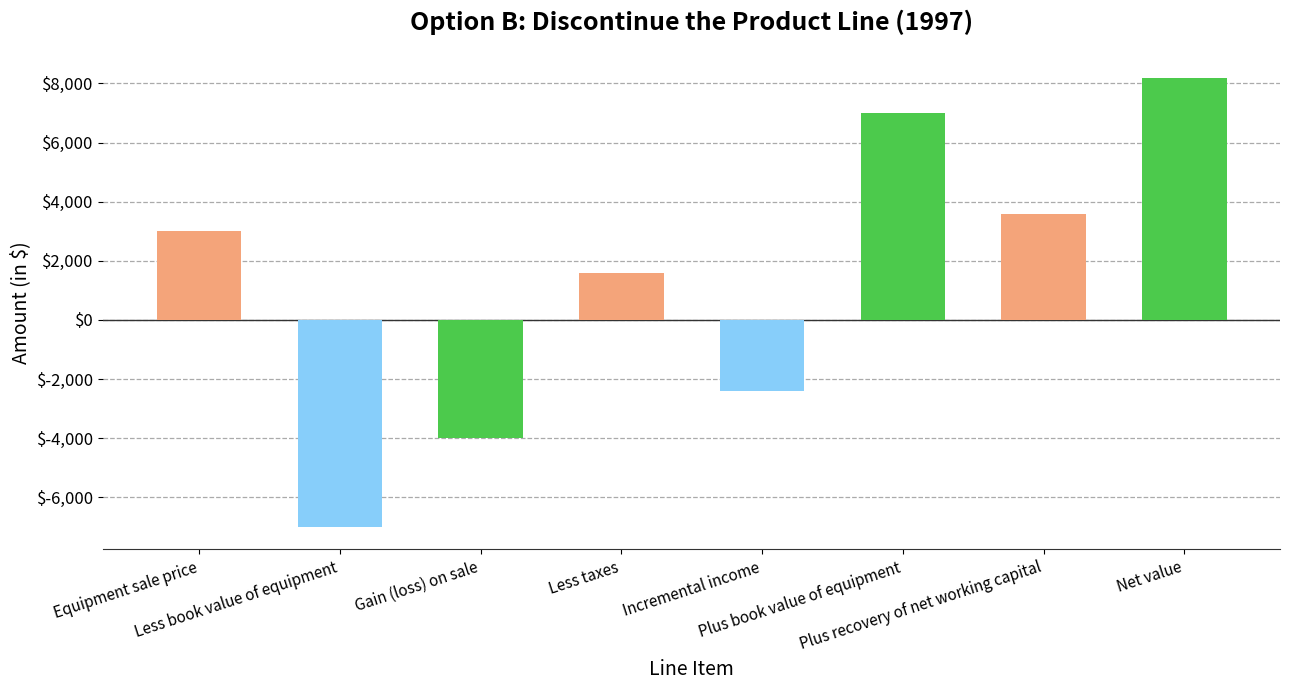

What is the label of the 1st bar from the left?

Equipment sale price